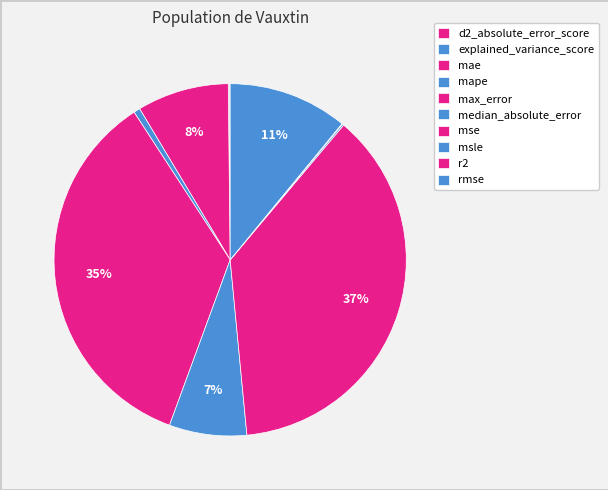

Which category has the biggest portion of the pie?

mse